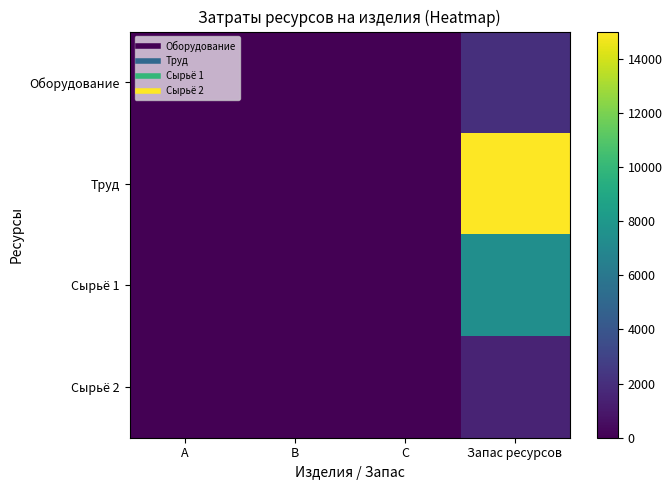

Which has a higher value, А or В?

В